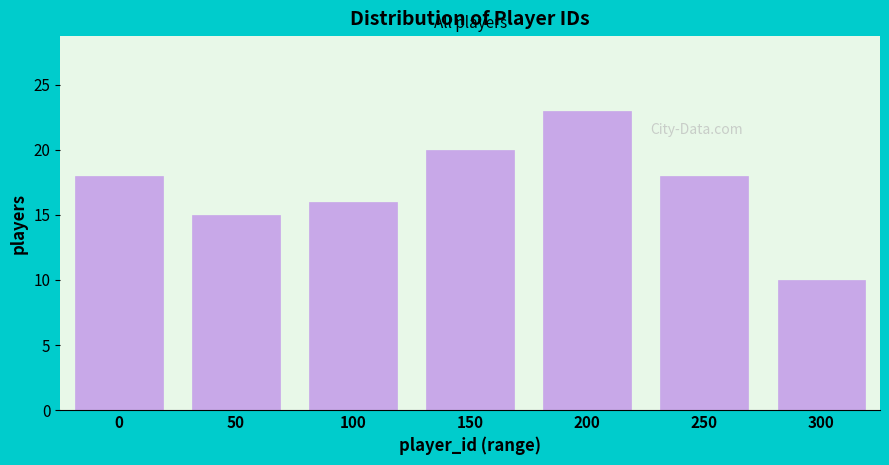

Reading right to left, list all the values displayed in this chart.

300=10	250=18	200=23	150=20	100=16	50=15	0=18